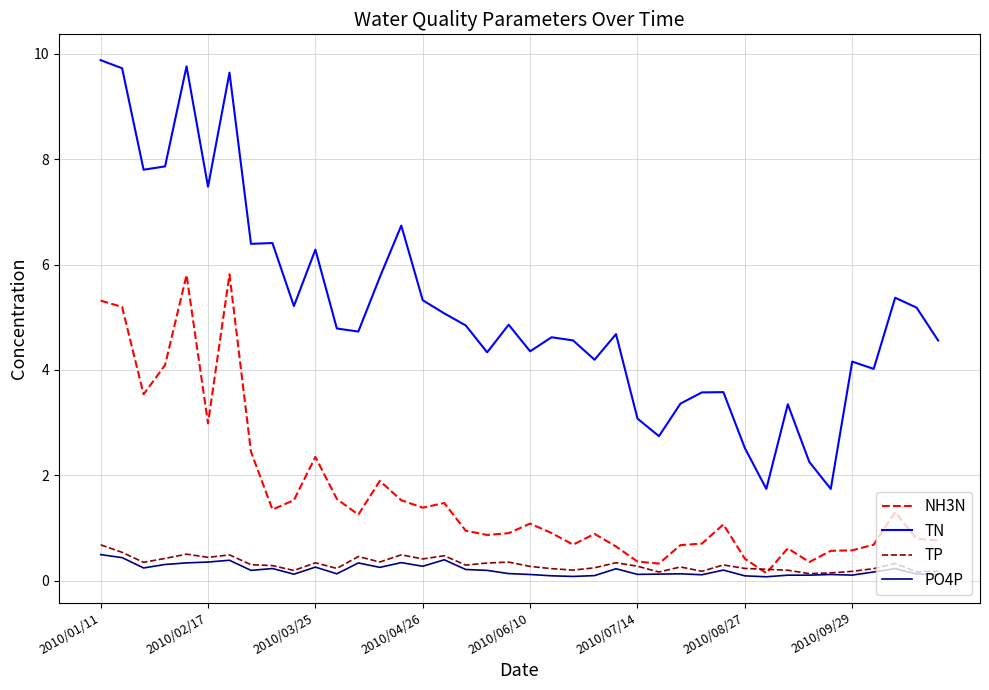

Which series has the widest spread of values?

TN